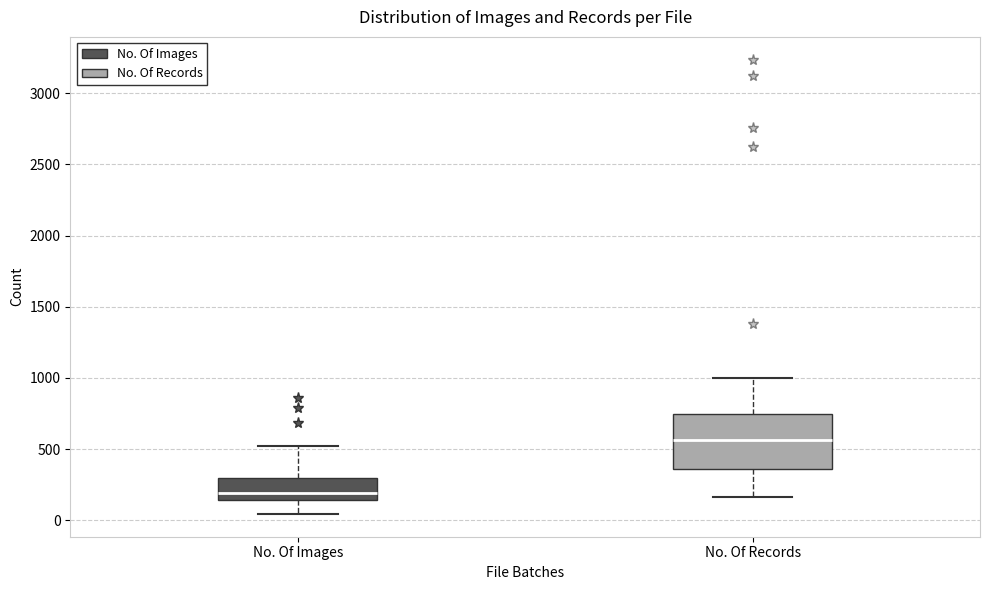

Comparing the boxes themselves (not the whiskers), which one is the tallest?

No. Of Records